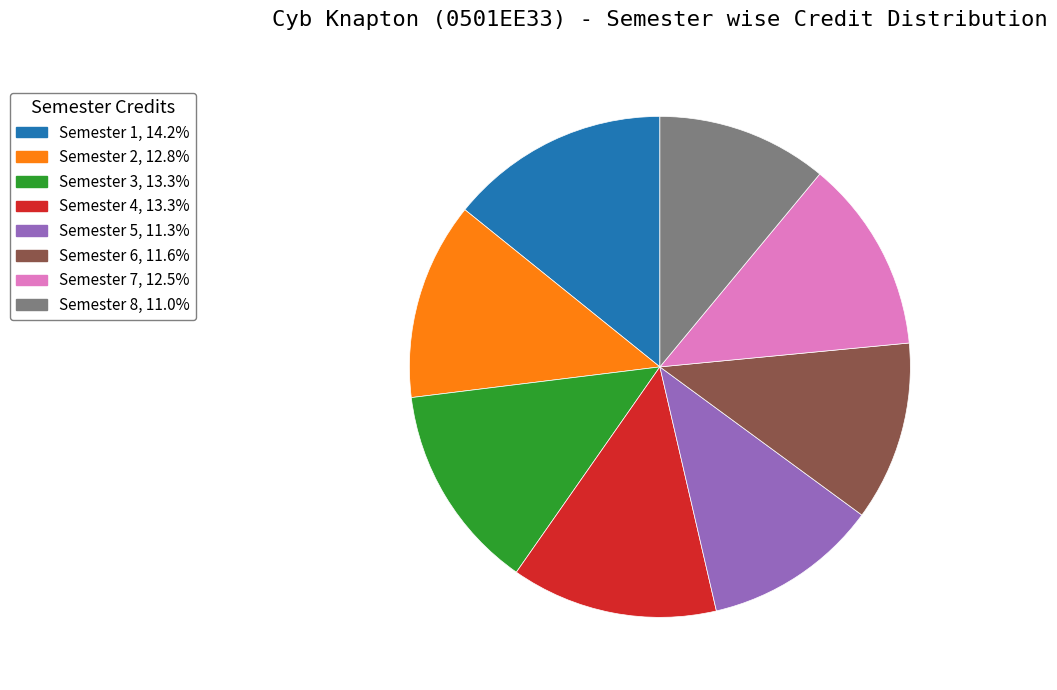

Which slice is the largest?

Semester 1